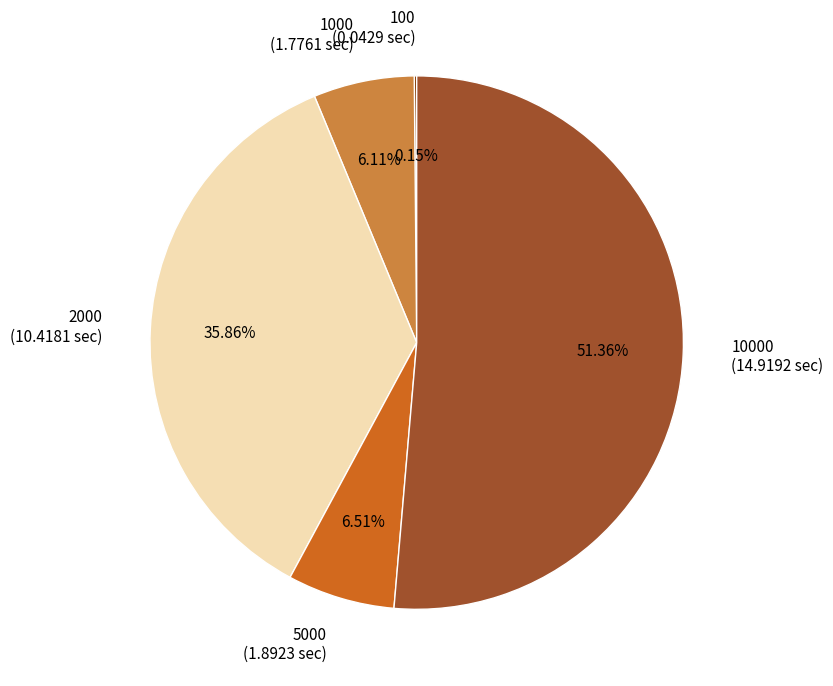

Does 2000 represent more than half of the total?

No